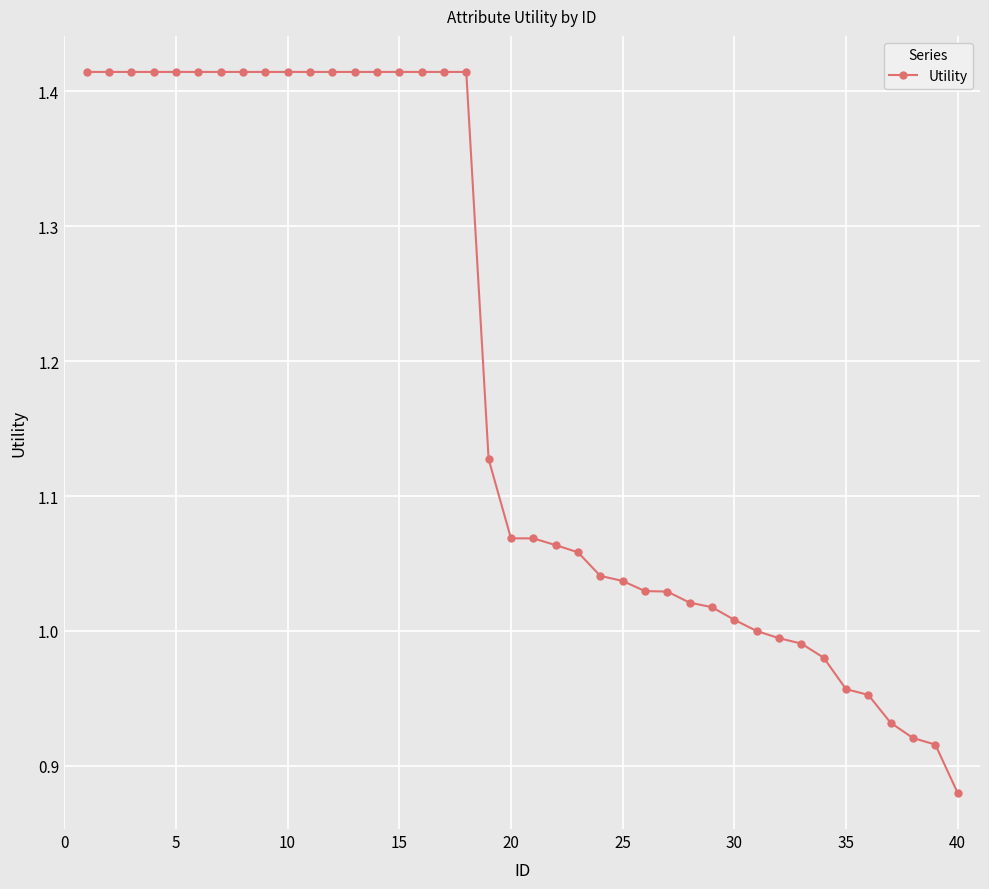

What is the sum of all values?

47.5